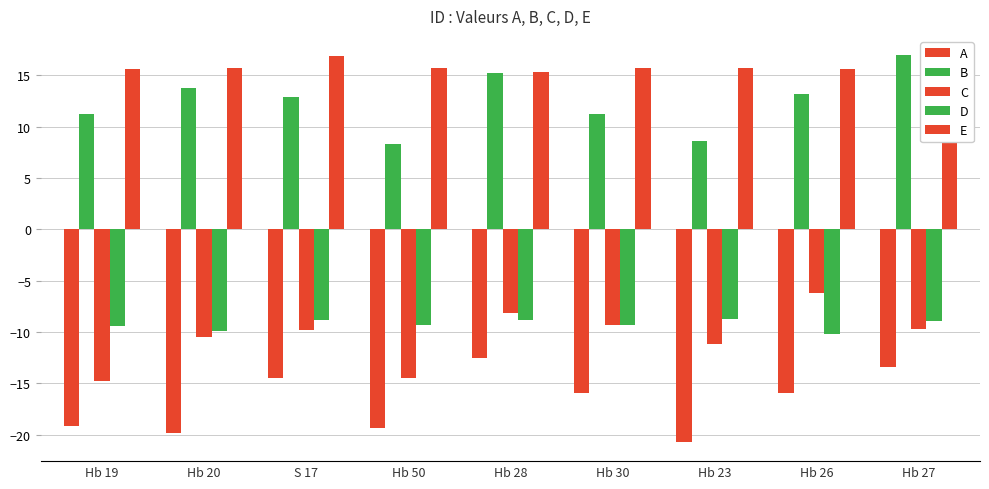

What is the smallest value displayed?

-20.7